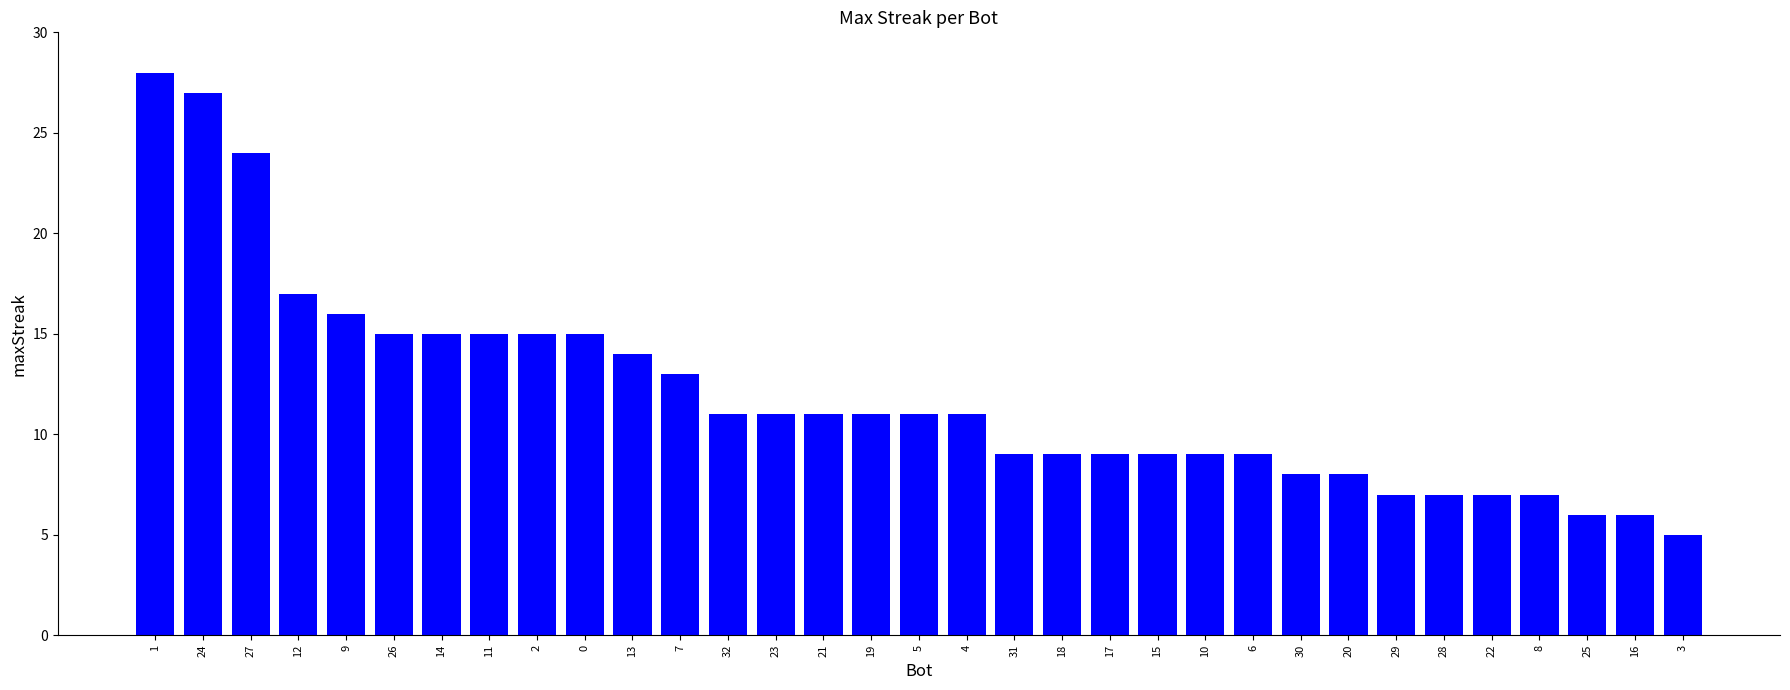

Reading right to left, what are all the values shown in this chart?

3=5	16=6	25=6	8=7	22=7	28=7	29=7	20=8	30=8	6=9	10=9	15=9	17=9	18=9	31=9	4=11	5=11	19=11	21=11	23=11	32=11	7=13	13=14	0=15	2=15	11=15	14=15	26=15	9=16	12=17	27=24	24=27	1=28